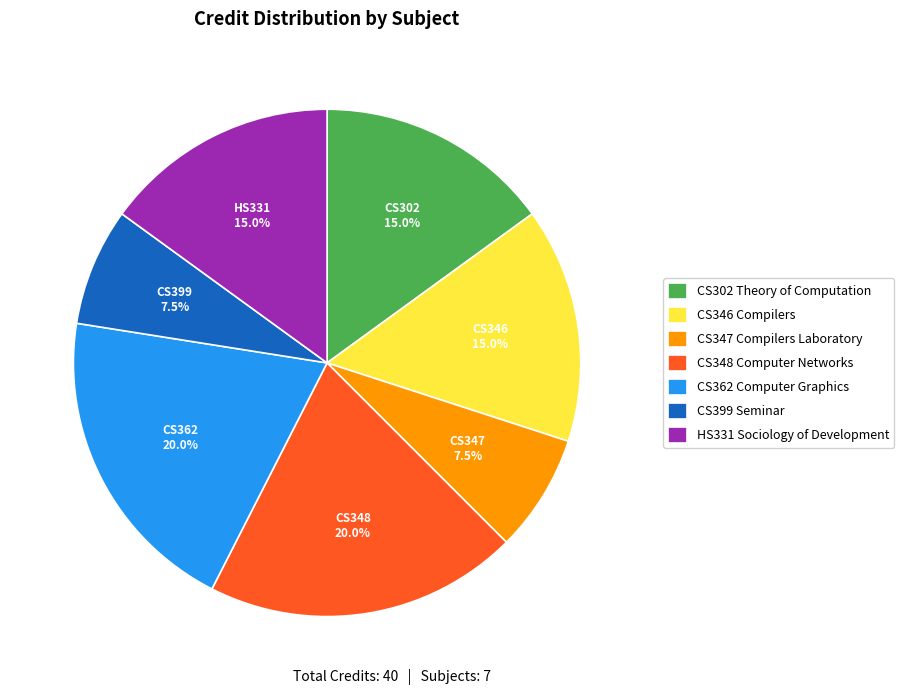

To the nearest percent, what is the combined percentage of CS346 Compilers and CS348 Computer Networks?

35%